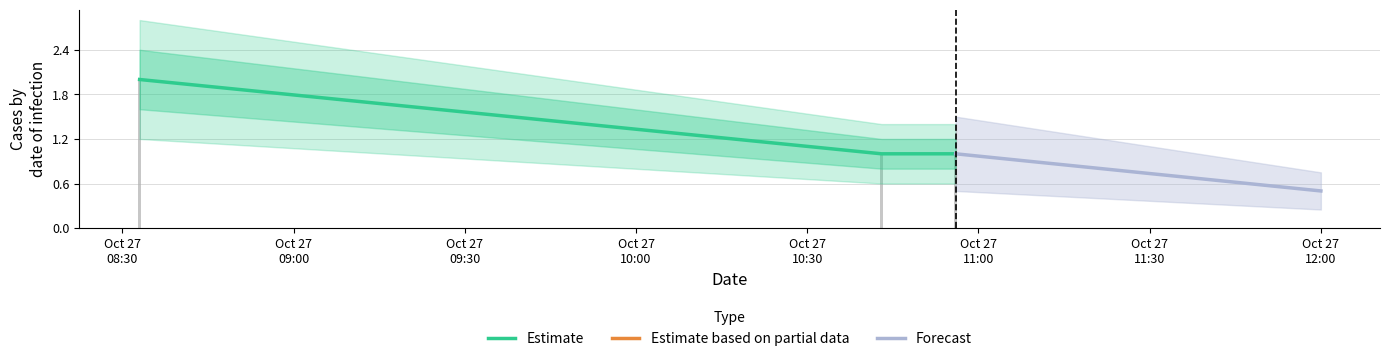

What is the average value?

1